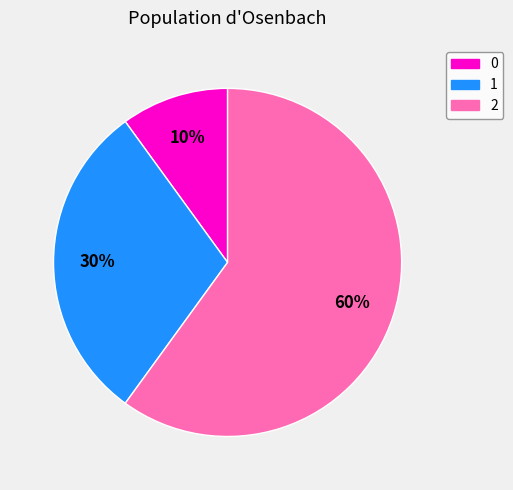

To the nearest percent, what is the combined percentage of 0 and 1?

40%